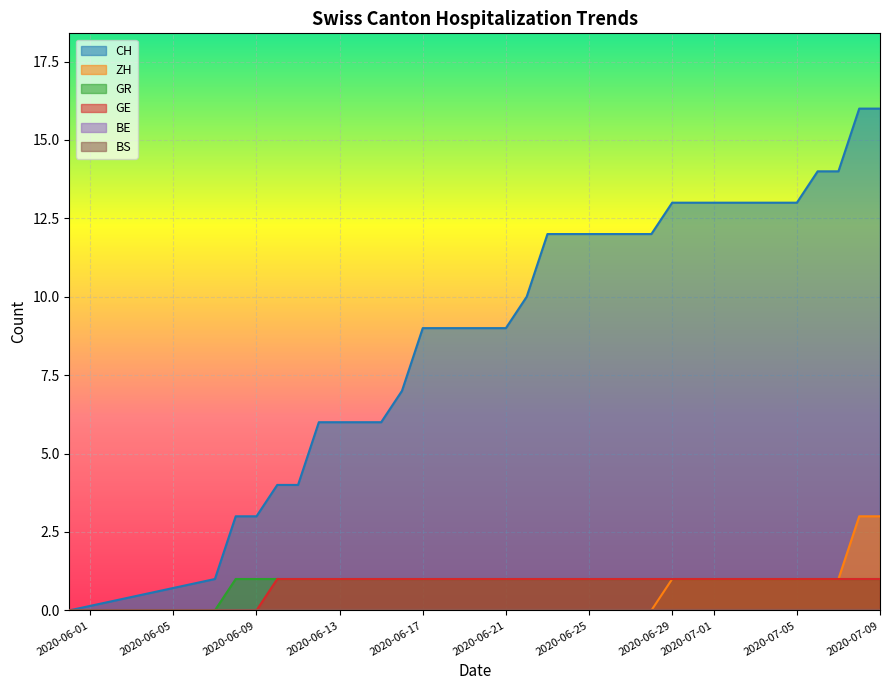

True or false: CH and BE cross at least once.

False